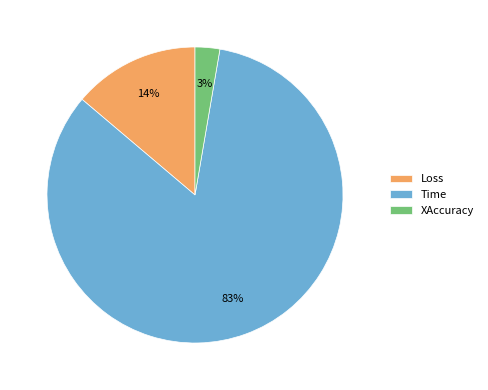

True or false: XAccuracy accounts for 3% of the total.

True